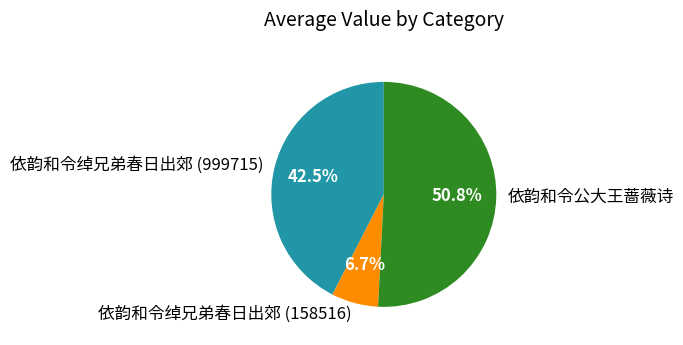

Is 依韵和令绰兄弟春日出郊 (999715) the majority of the pie?

No